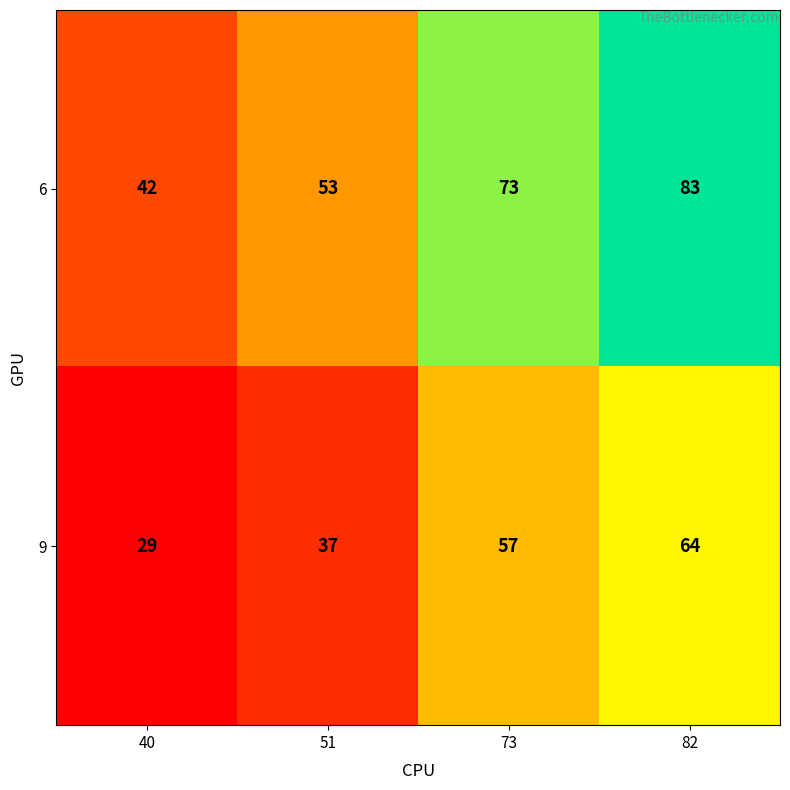

How many categories are shown in the chart?

4